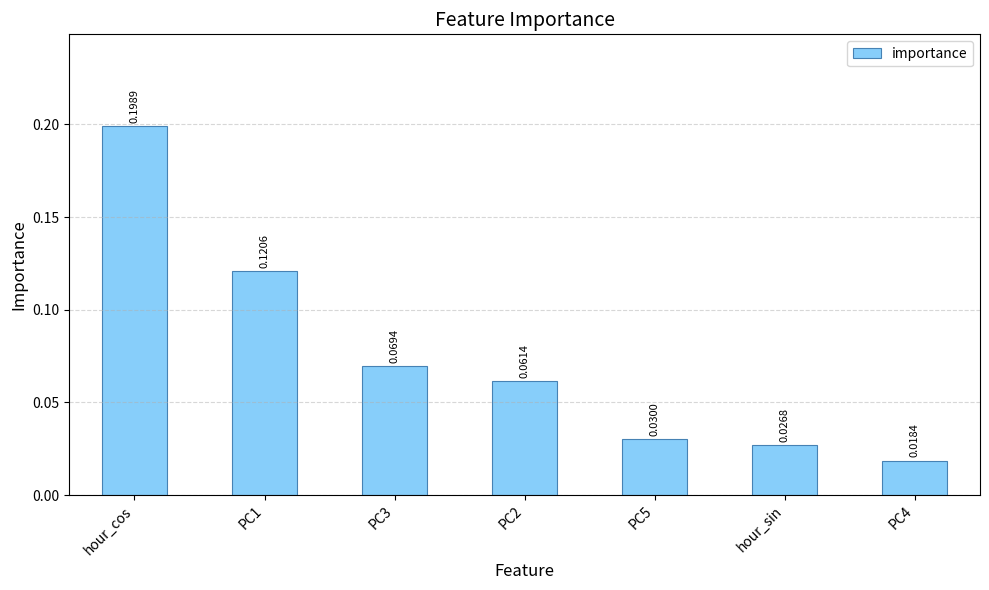

What is the sum of all values?

0.5